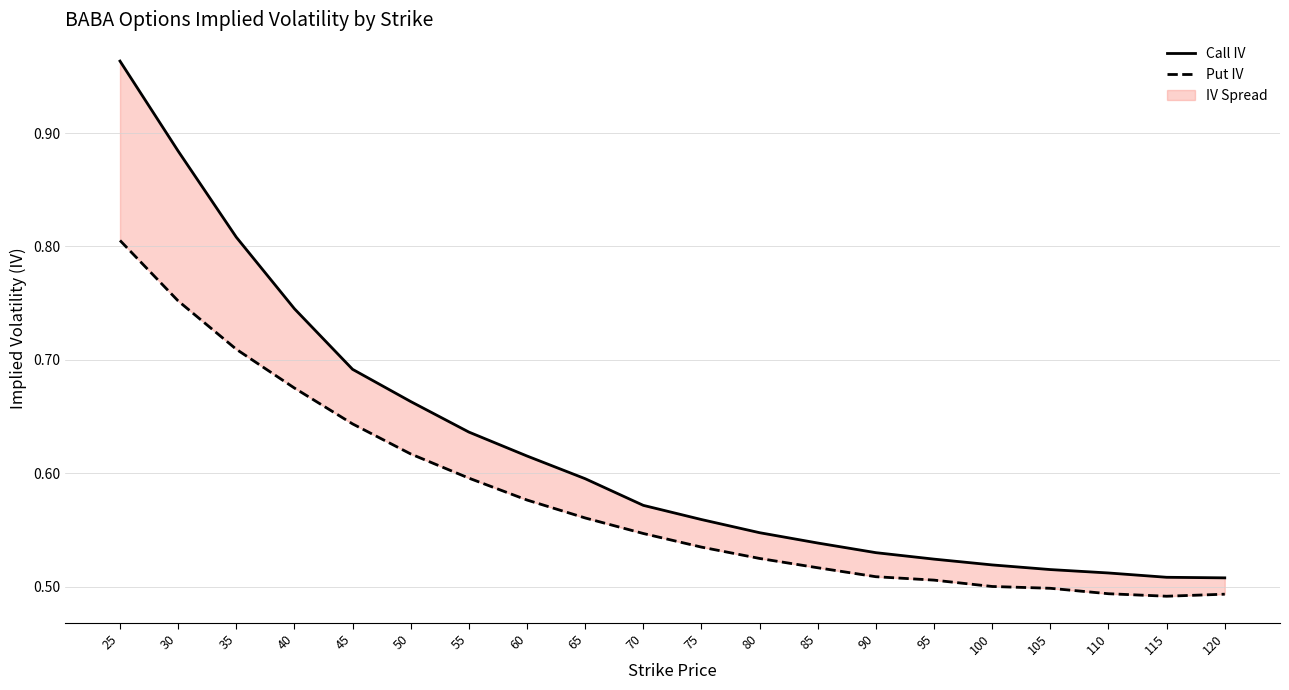

Is the value of Put IV at 40 greater than the value of Call IV at 70?

Yes